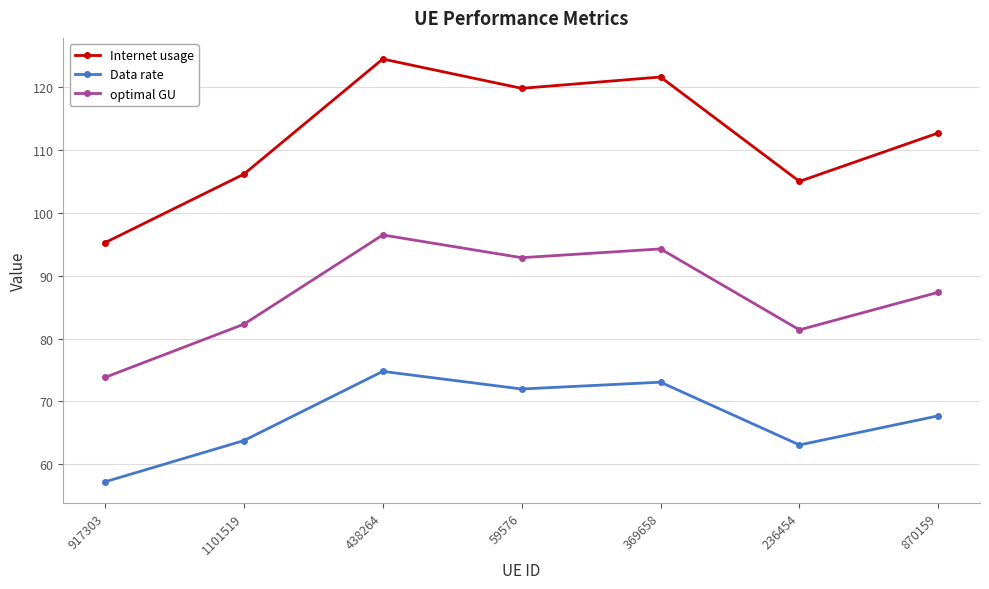

How many data points does each series have?

7